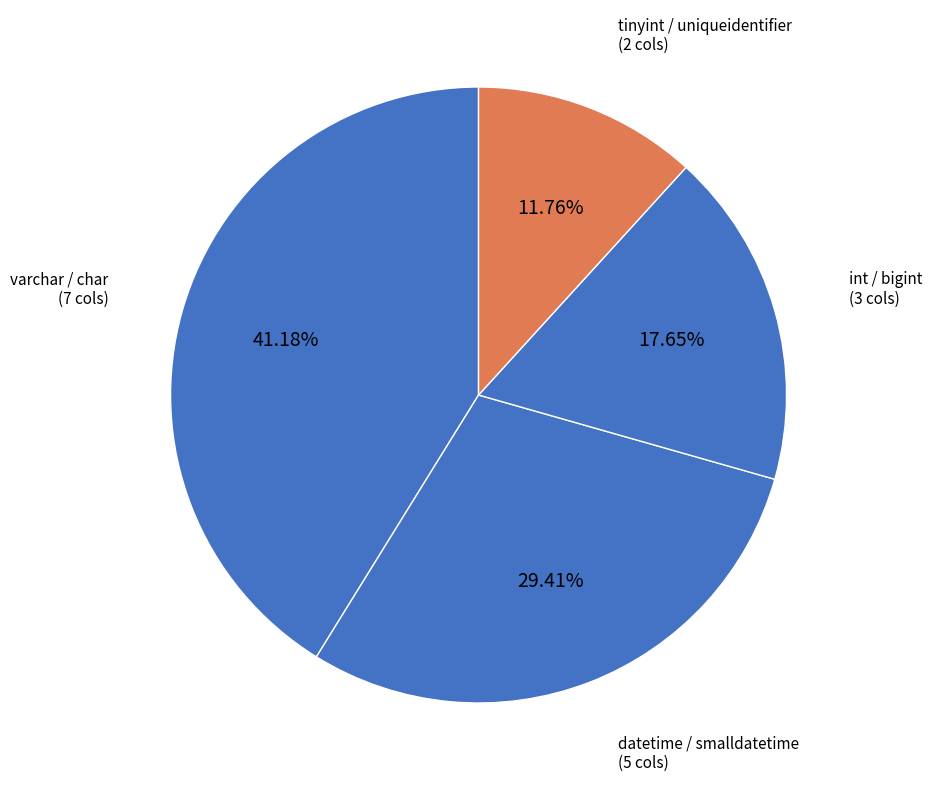

Is the sum of int / bigint (3 cols) and varchar / char (7 cols) greater than half?

Yes